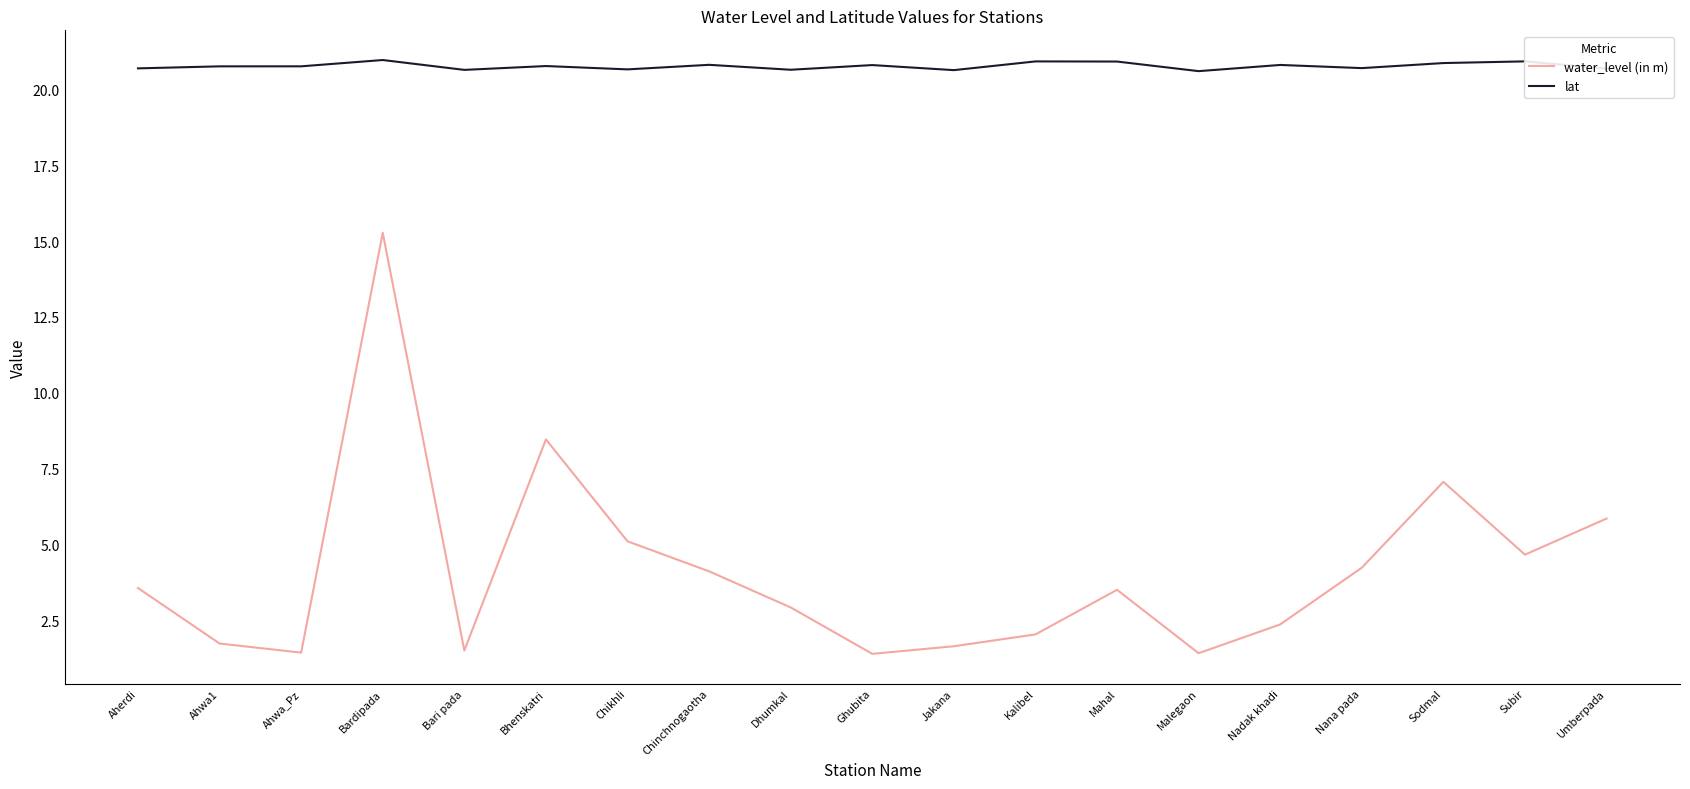

What are all the series names shown in the legend?

water_level (in m), lat